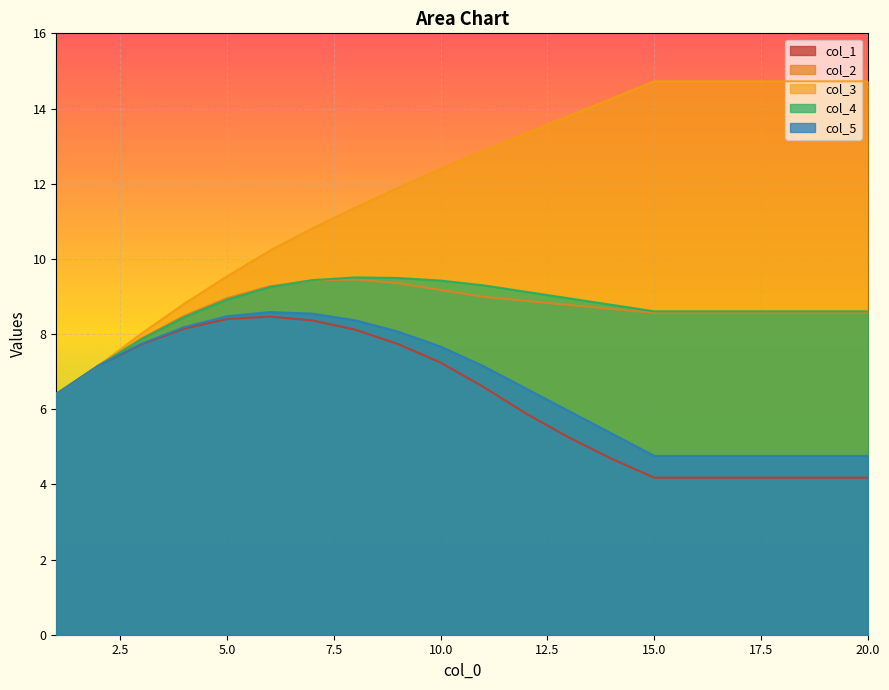

What is the difference between the maximum and minimum values in the col_2 series?

3.0